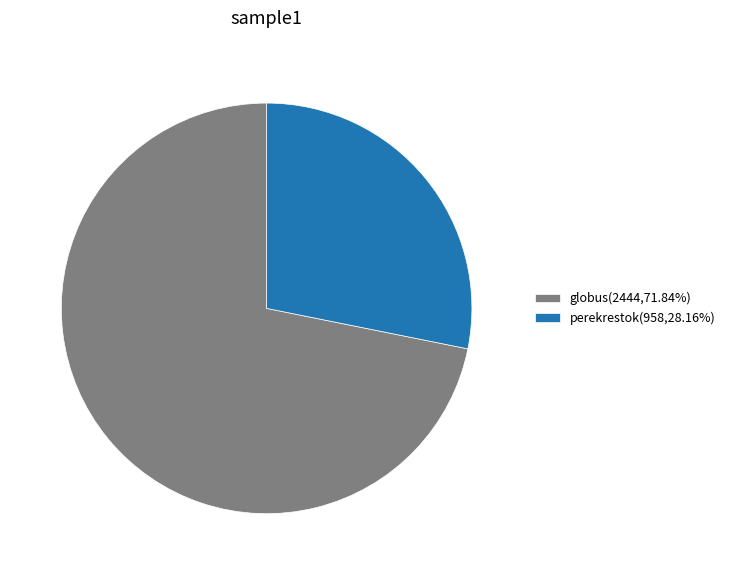

Is there any slice that represents more than half of the pie?

Yes